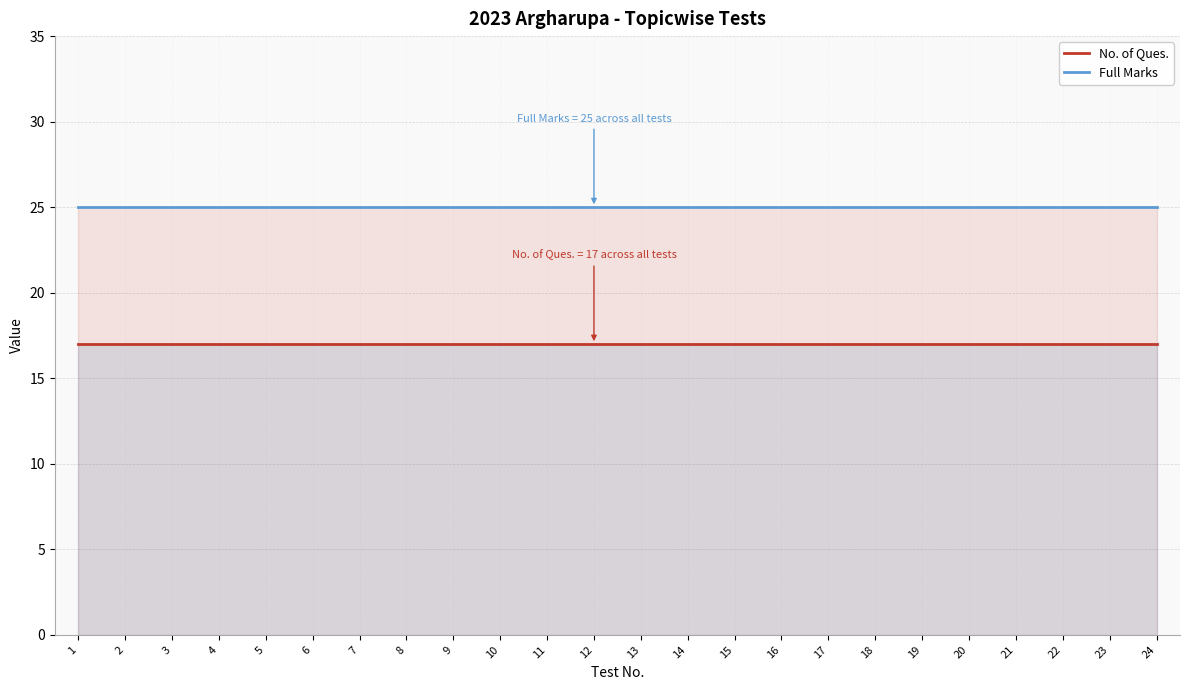

How many categories are shown in the chart?

24